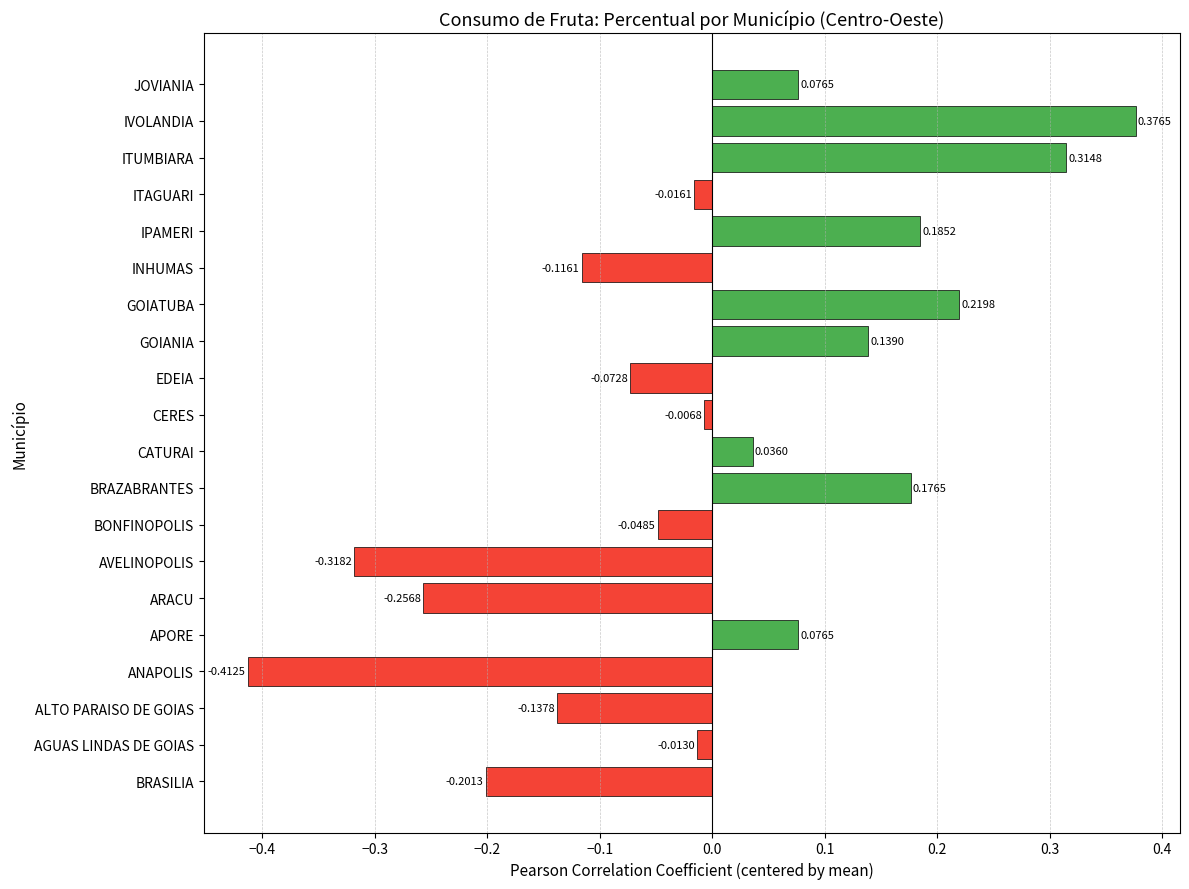

Between JOVIANIA and AGUAS LINDAS DE GOIAS, which is larger?

JOVIANIA